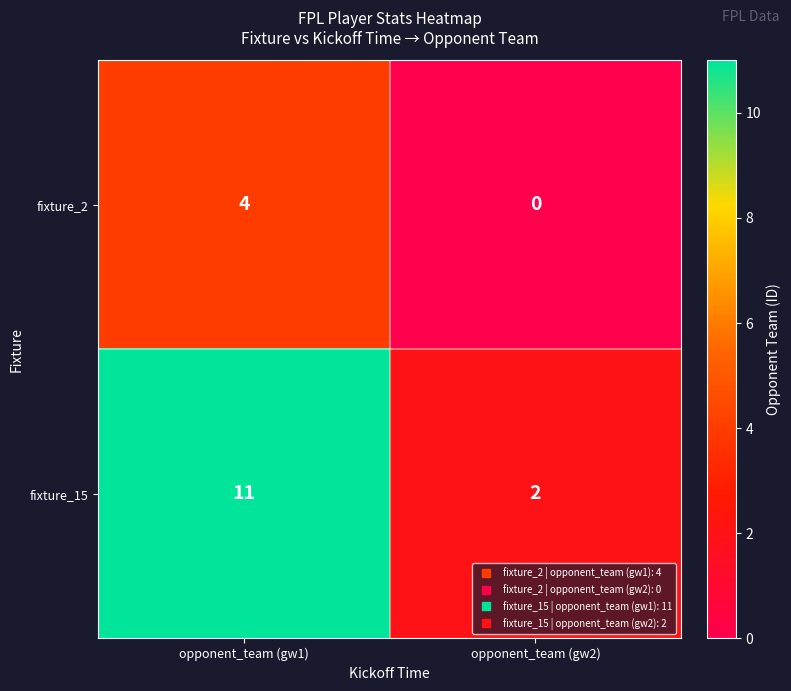

What is the maximum value shown in the chart?

11